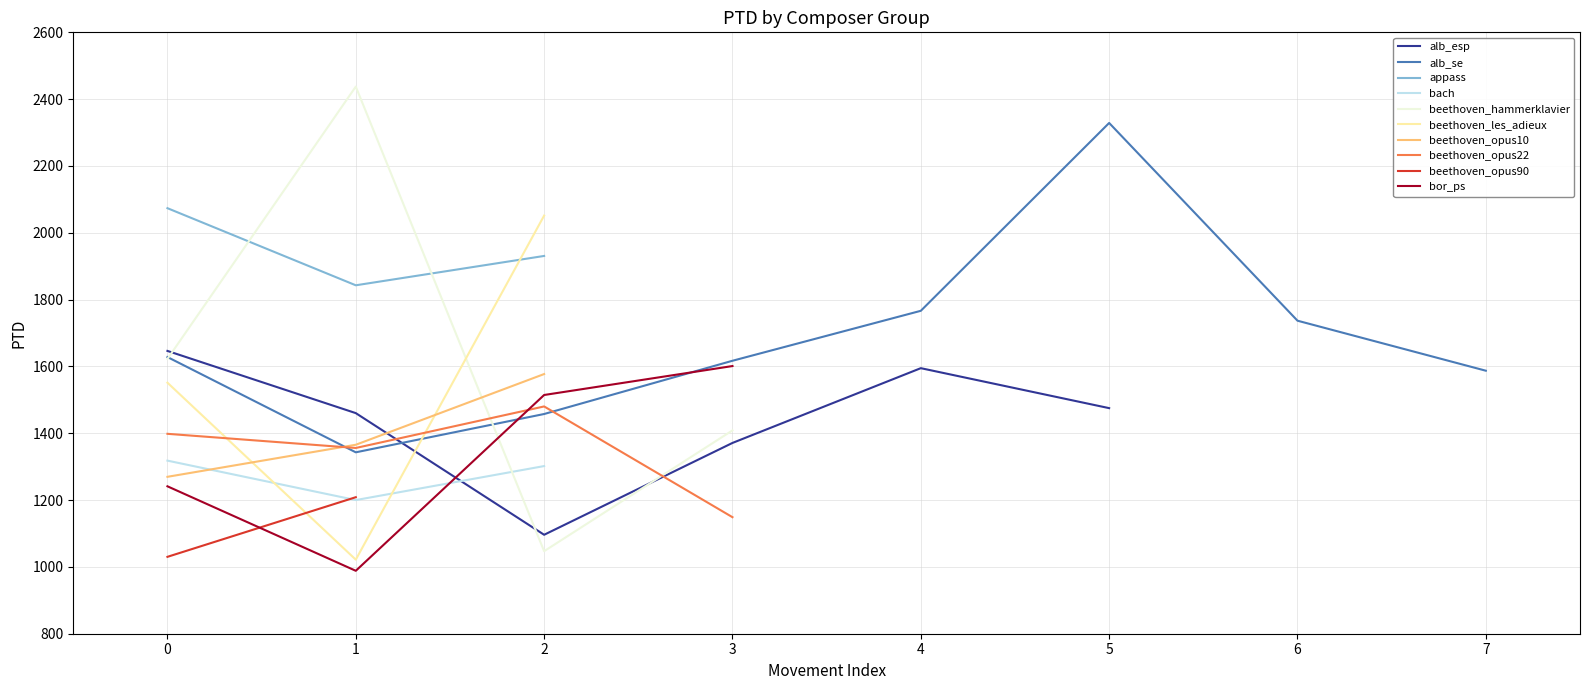

What value does the beethoven_opus10 series have at 1?

1365.6